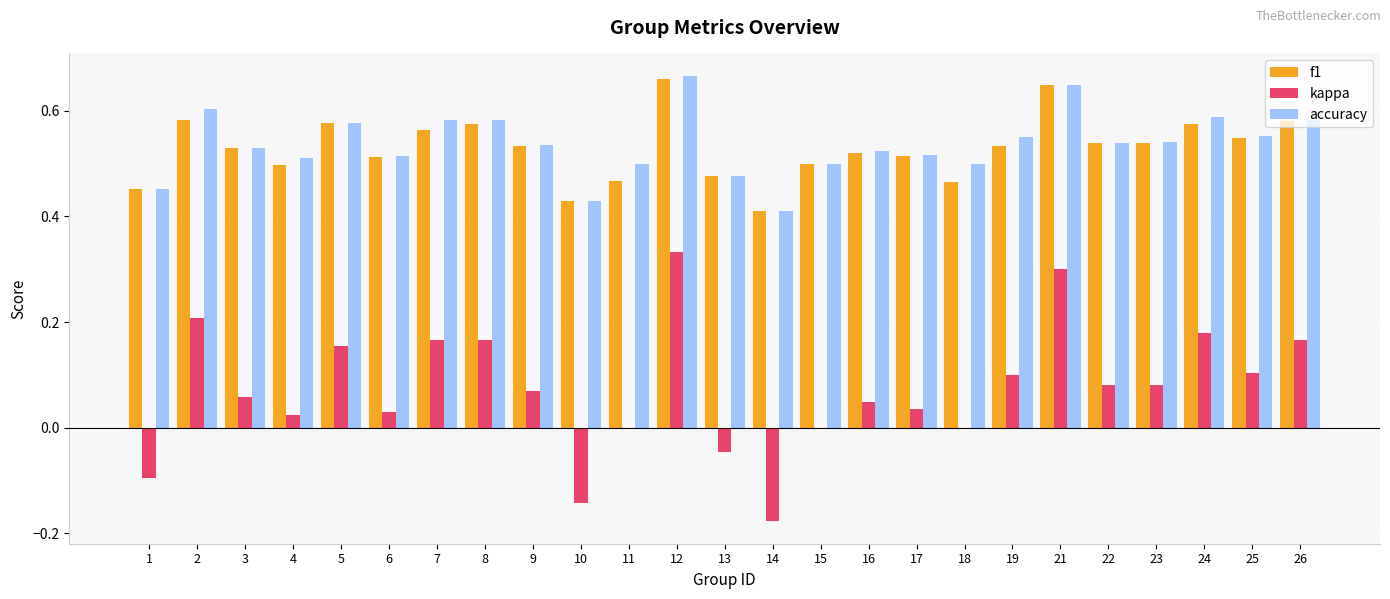

What are all the series names shown in the legend?

f1, kappa, accuracy